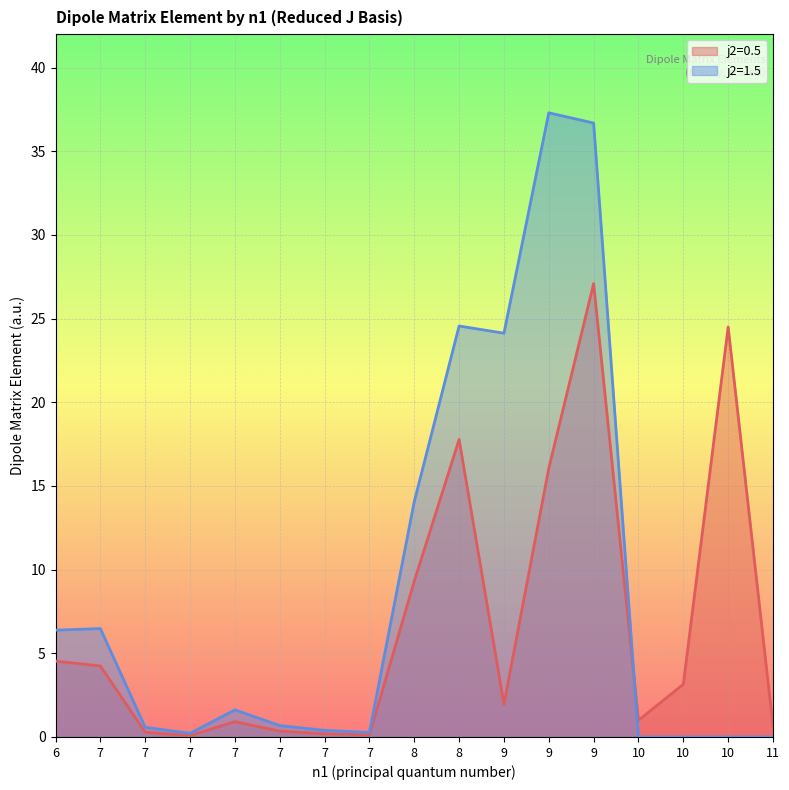

Where is the first local maximum for j2=1.5?

7